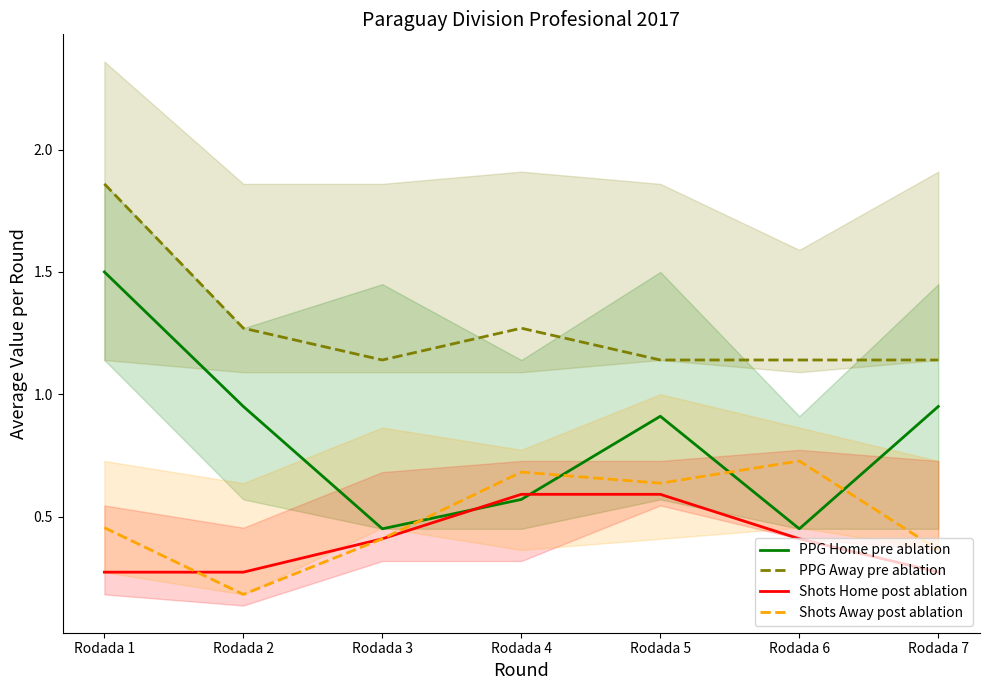

Reading right to left, extract all data points from this chart.

PPG Home pre ablation: 0.9	0.5	0.9	0.6	0.5	0.9	1.5
PPG Away pre ablation: 1.1	1.1	1.1	1.3	1.1	1.3	1.9
Shots Home post ablation: 0.3	0.4	0.6	0.6	0.4	0.3	0.3
Shots Away post ablation: 0.4	0.7	0.6	0.7	0.4	0.2	0.5